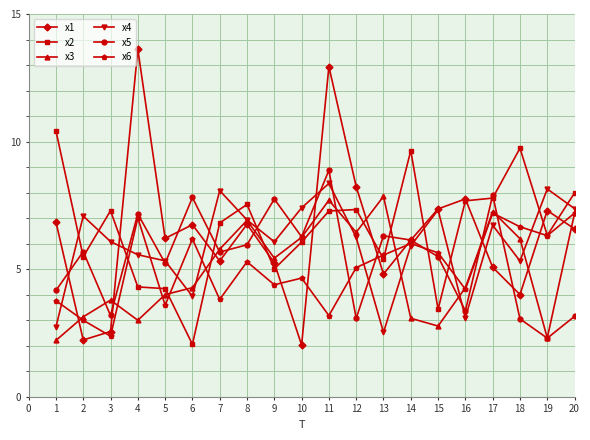

Does the chart have visible grid lines?

Yes